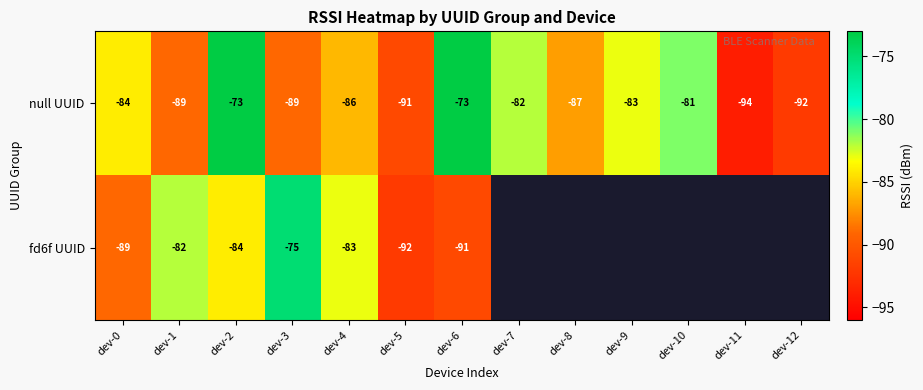

Is it true that null UUID equals -115 at dev-2?

False